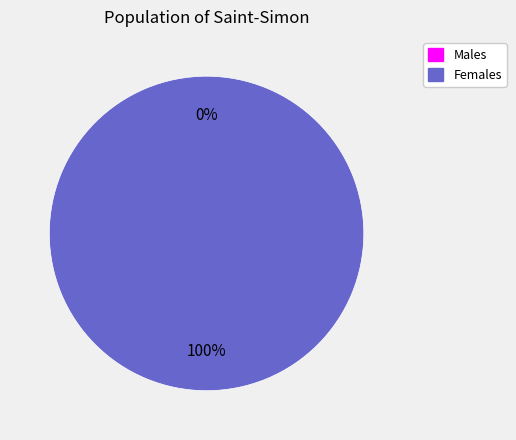

Is there any slice that represents more than half of the pie?

Yes